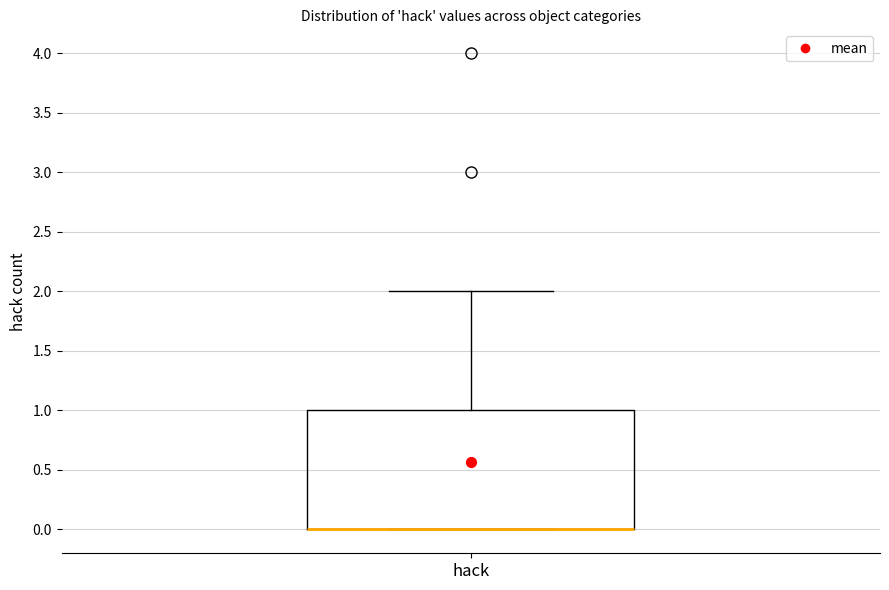

Where is the upper edge of the box for hack on the y-axis? The values are not printed on the chart, so give them approximately, as read against the axis.

1